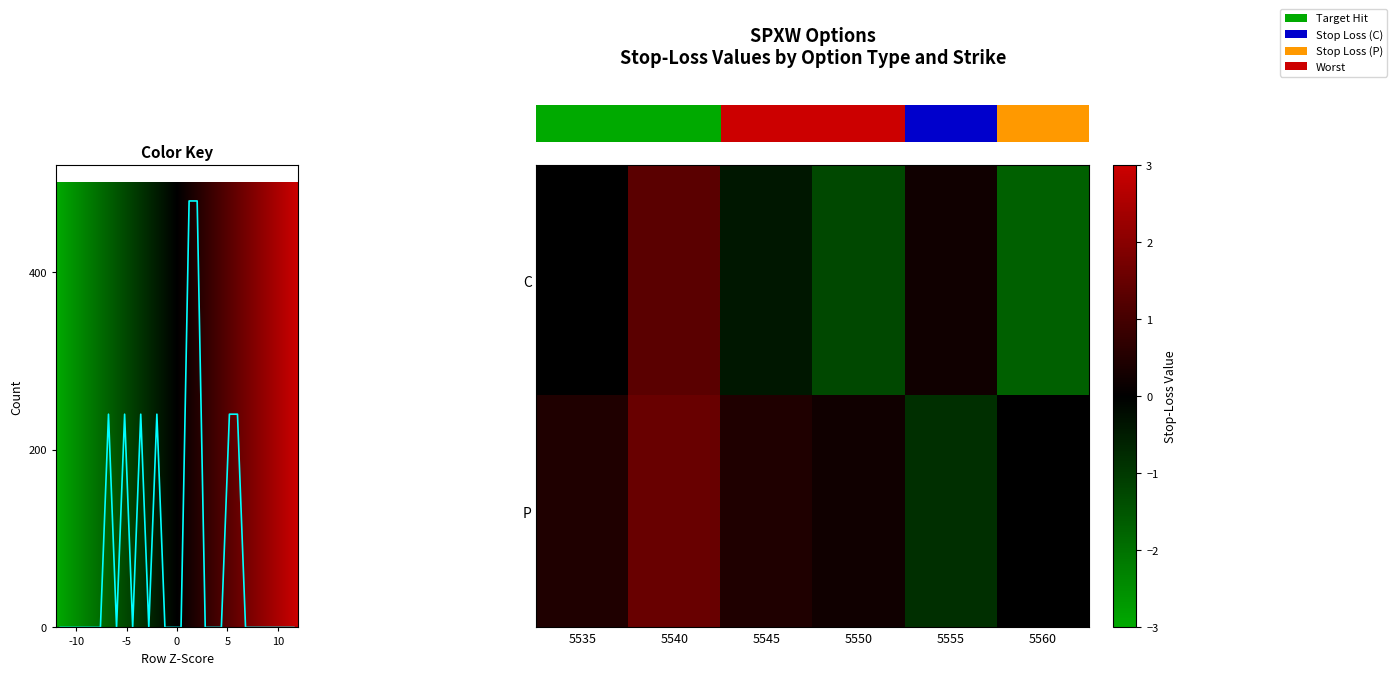

What is the smallest value displayed?

-1.7